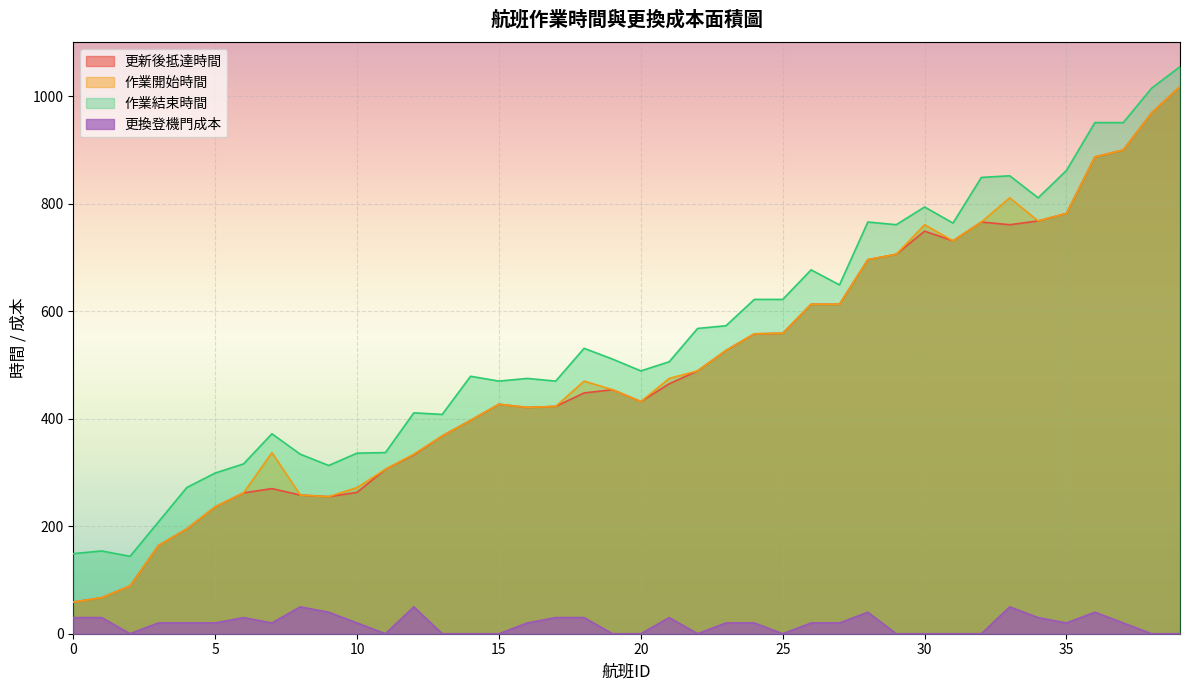

At which category does 更新後抵達時間 reach its first local peak?

7